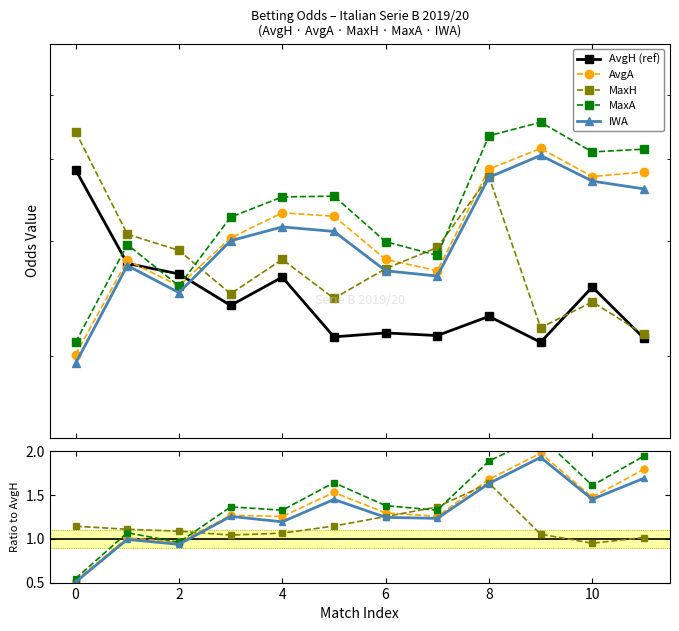

How many interior local valleys does the MaxA series have?

4